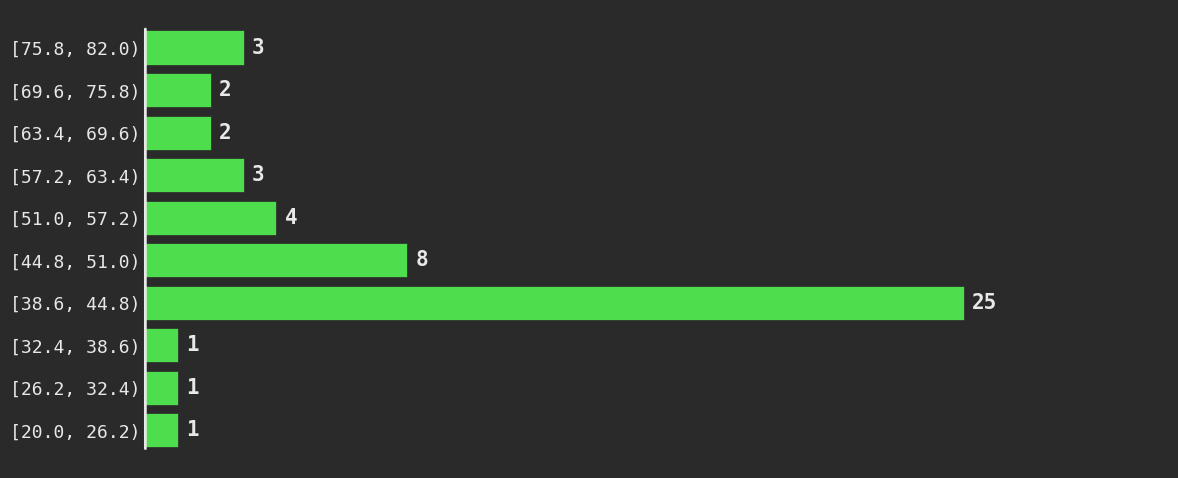

Reading bottom to top, extract all data points from this chart.

1	1	1	25	8	4	3	2	2	3